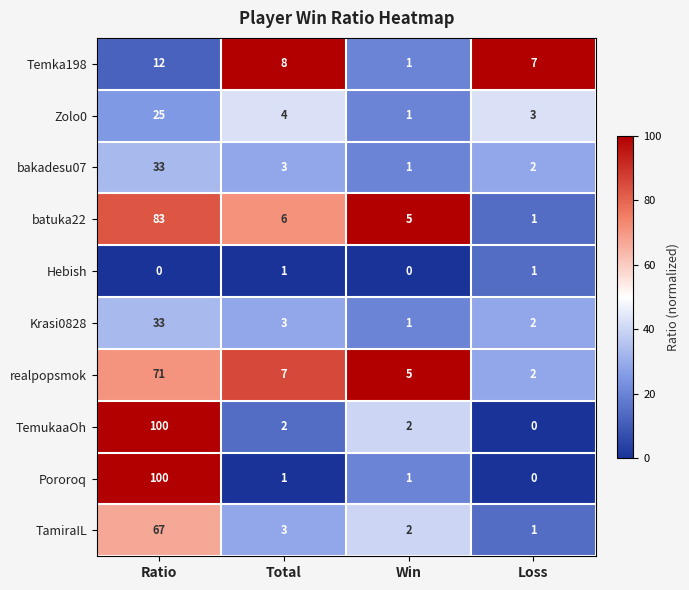

What is the difference between the highest and lowest values at Win?

5